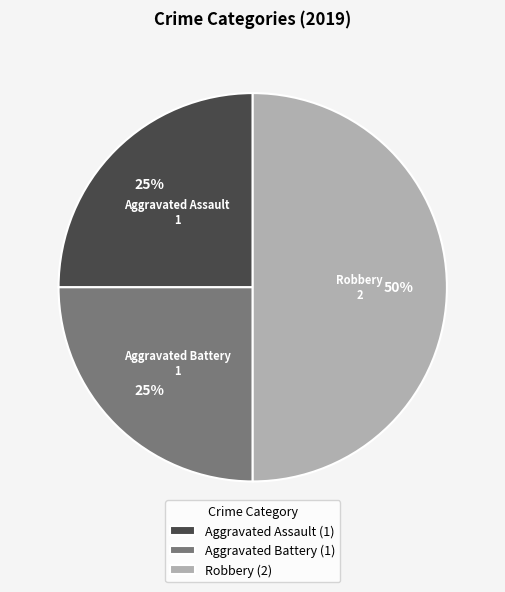

Between Robbery (2) and Aggravated Battery (1), which is larger?

Robbery (2)